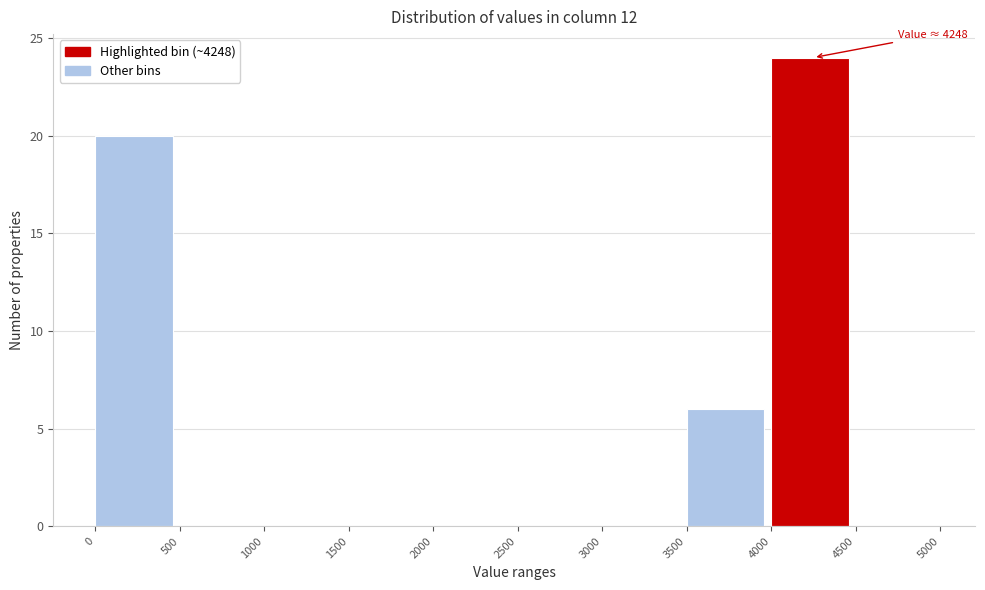

Which range on the x-axis has the tallest bar?

4000 to 4500